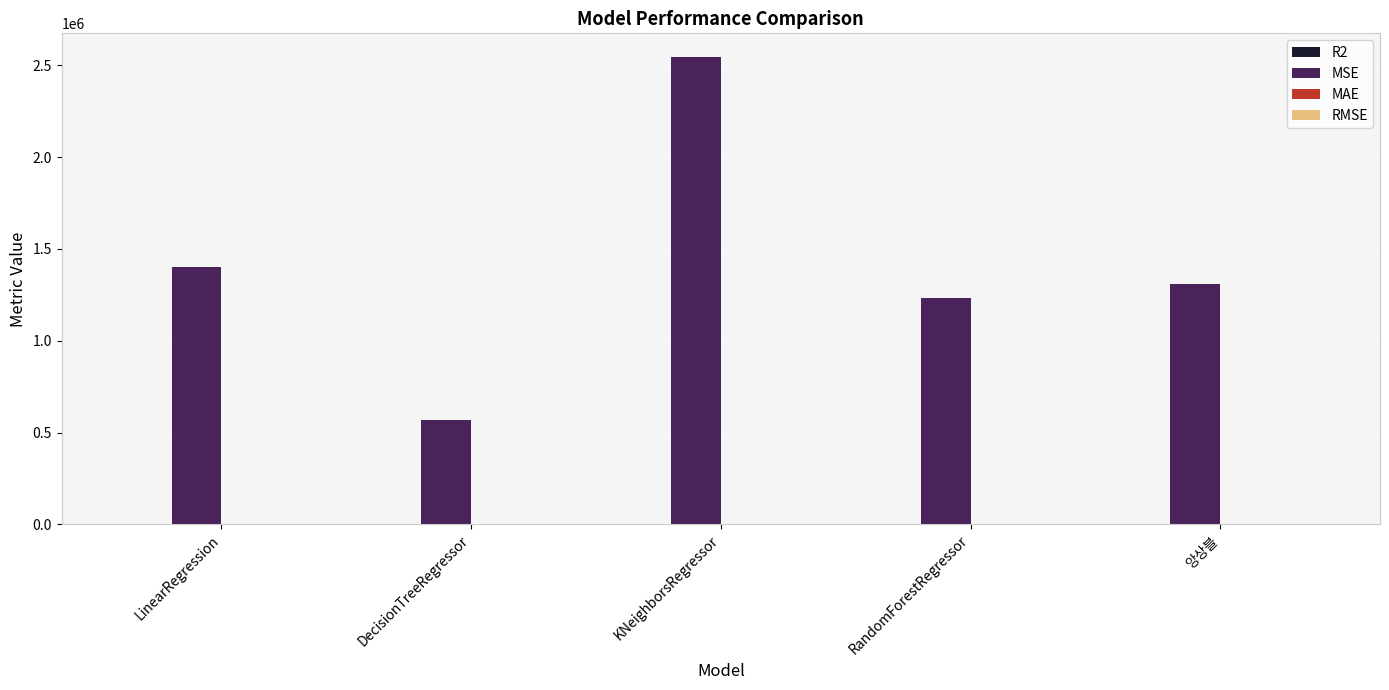

Which series has the largest total across all categories?

MSE